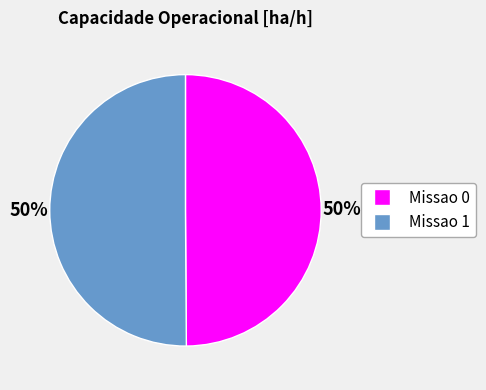

To the nearest percent, what is the average slice percentage?

50%